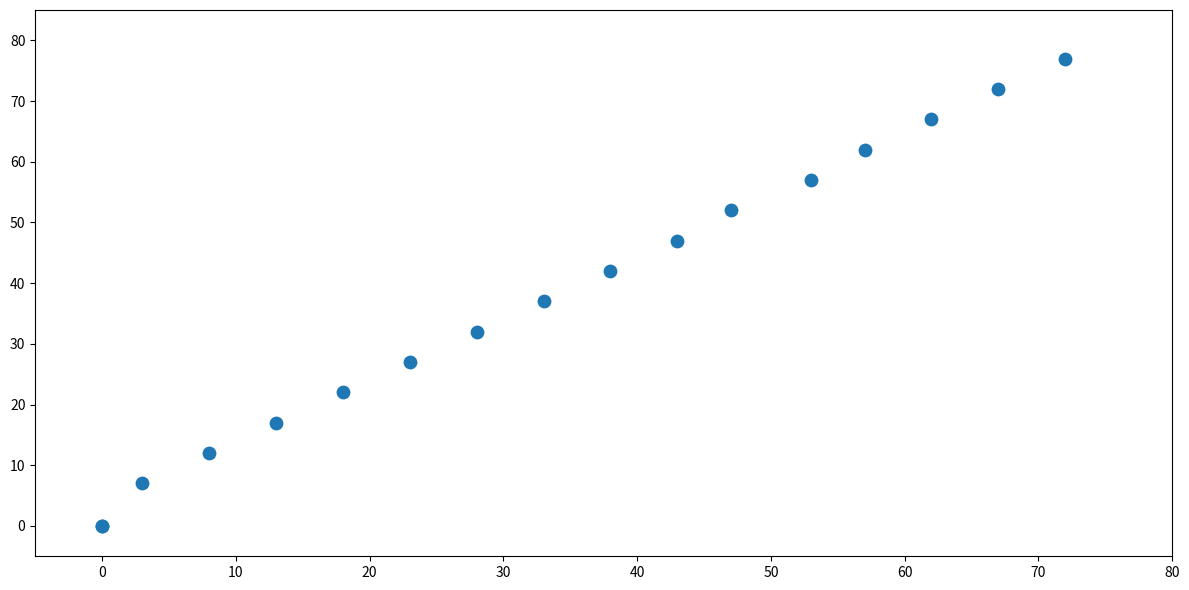

What Y value in the scatter plot is closest to 38?

37